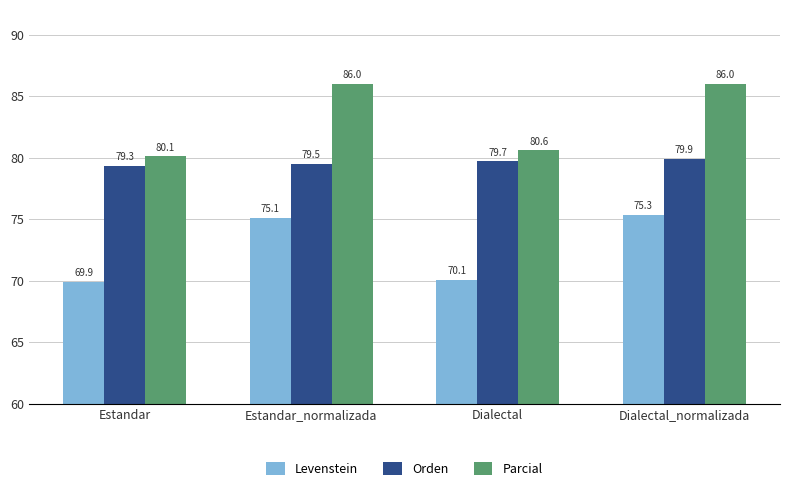

What is the minimum value for Parcial?

80.1